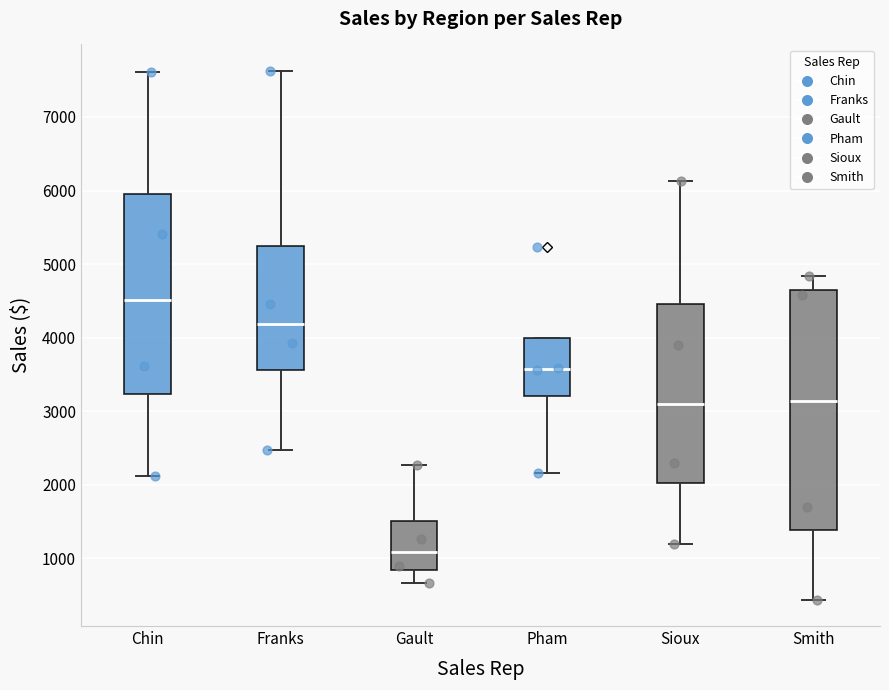

Reading left to right, transcribe this box plot: for each box, give where its median line is, the range the box spans, and where its two whiskers end, as read against the y-axis. The values are not printed on the chart, so give them approximately, as read against the axis.

Chin: median 4500, box 3200 to 6000, whiskers 2100 to 7600
Franks: median 4200, box 3600 to 5200, whiskers 2500 to 7600
Gault: median 1100, box 800 to 1500, whiskers 700 to 2300
Pham: median 3600, box 3200 to 4000, whiskers 2200 to 4000
Sioux: median 3100, box 2000 to 4500, whiskers 1200 to 6100
Smith: median 3100, box 1400 to 4600, whiskers 400 to 4800